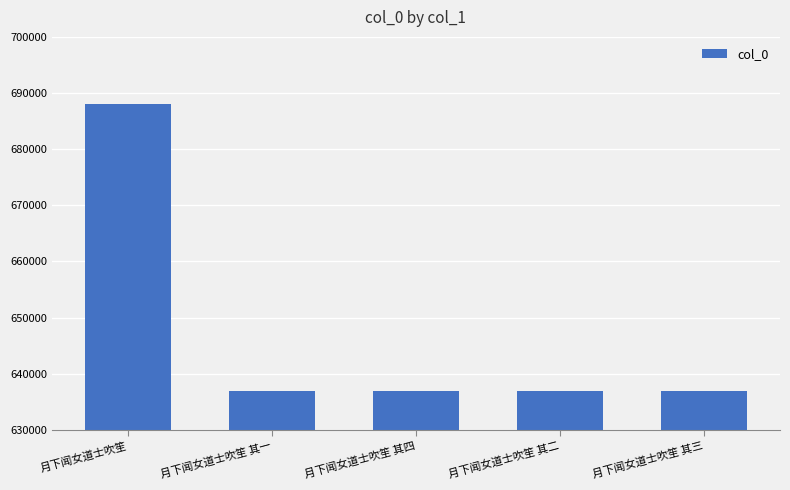

The chart shows a value of 636878 at 月下闻女道士吹笙 其一. True or false?

True